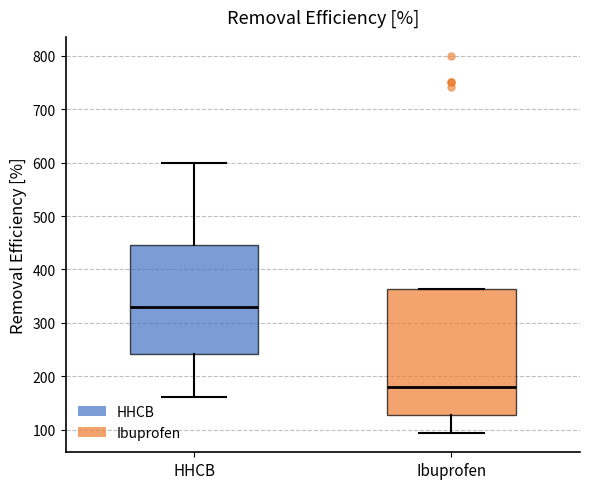

Reading left to right, transcribe this box plot: for each box, give where its median line is, the range the box spans, and where its two whiskers end, as read against the y-axis. The values are not printed on the chart, so give them approximately, as read against the axis.

HHCB: median 330, box 240 to 450, whiskers 160 to 600
Ibuprofen: median 180, box 130 to 360, whiskers 90 to 360